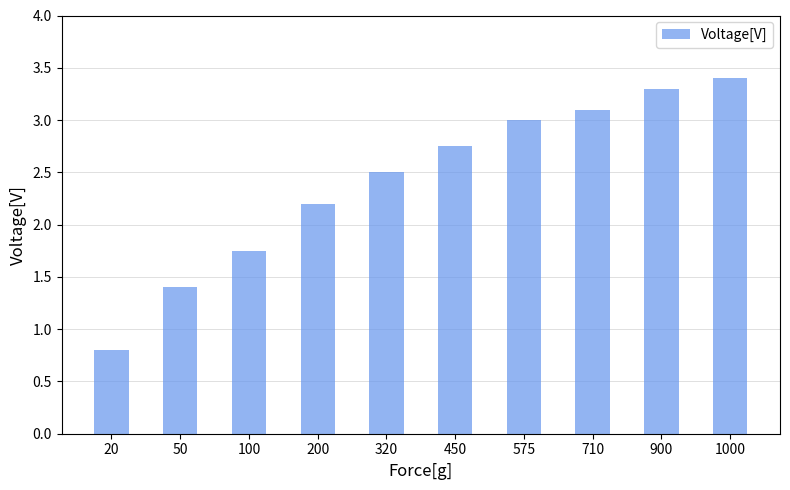

Count the number of data series in this chart.

1